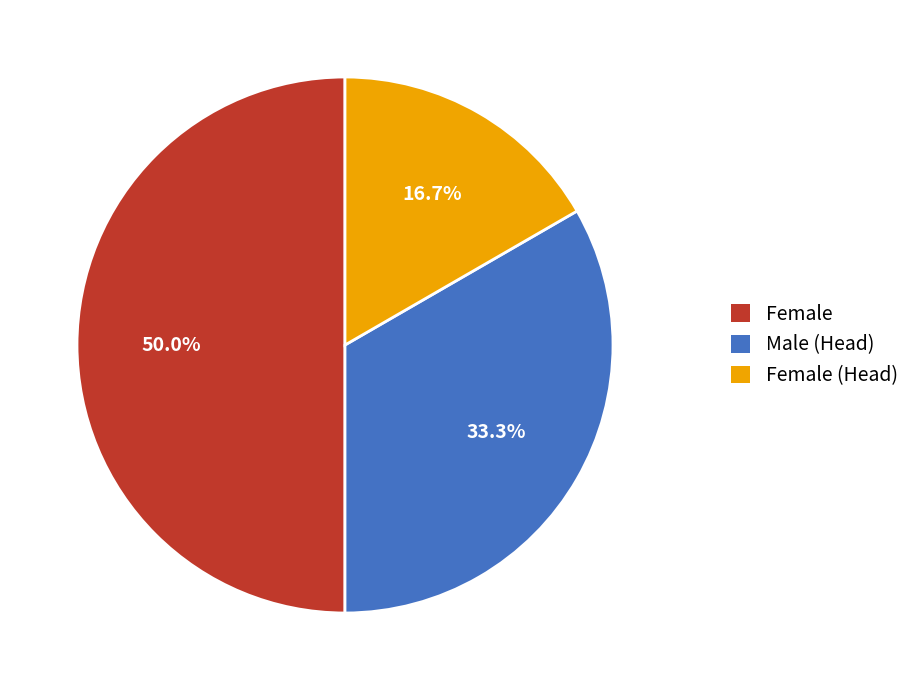

How much of the chart is everything except Male (Head)?

66.7%